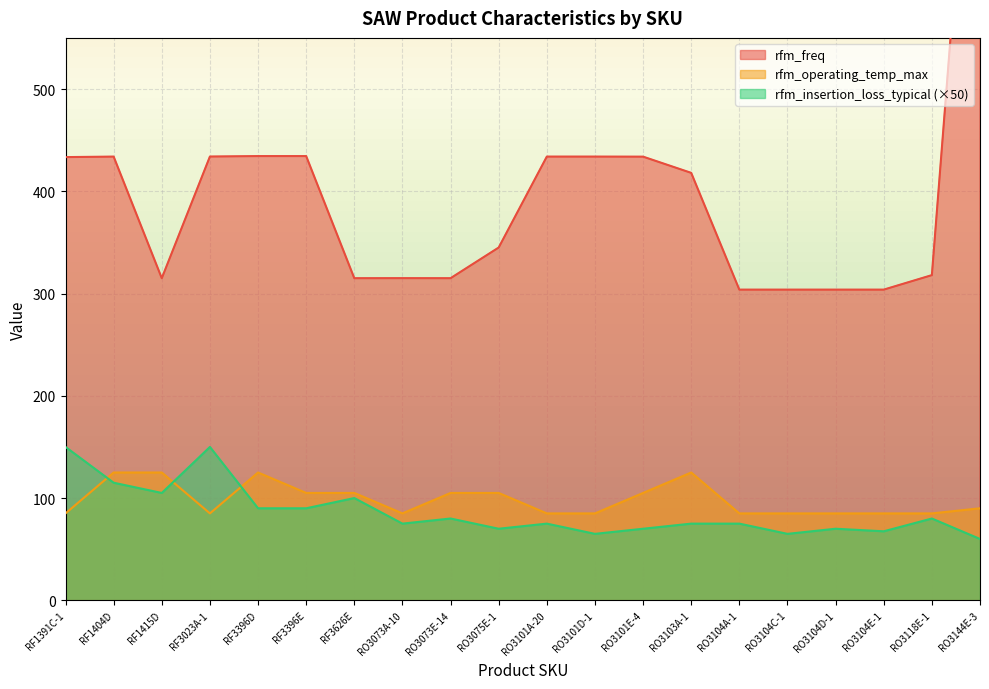

What is the sum of the rfm_operating_temp_max values at RO3104E-1 and RO3073A-10?

170.0